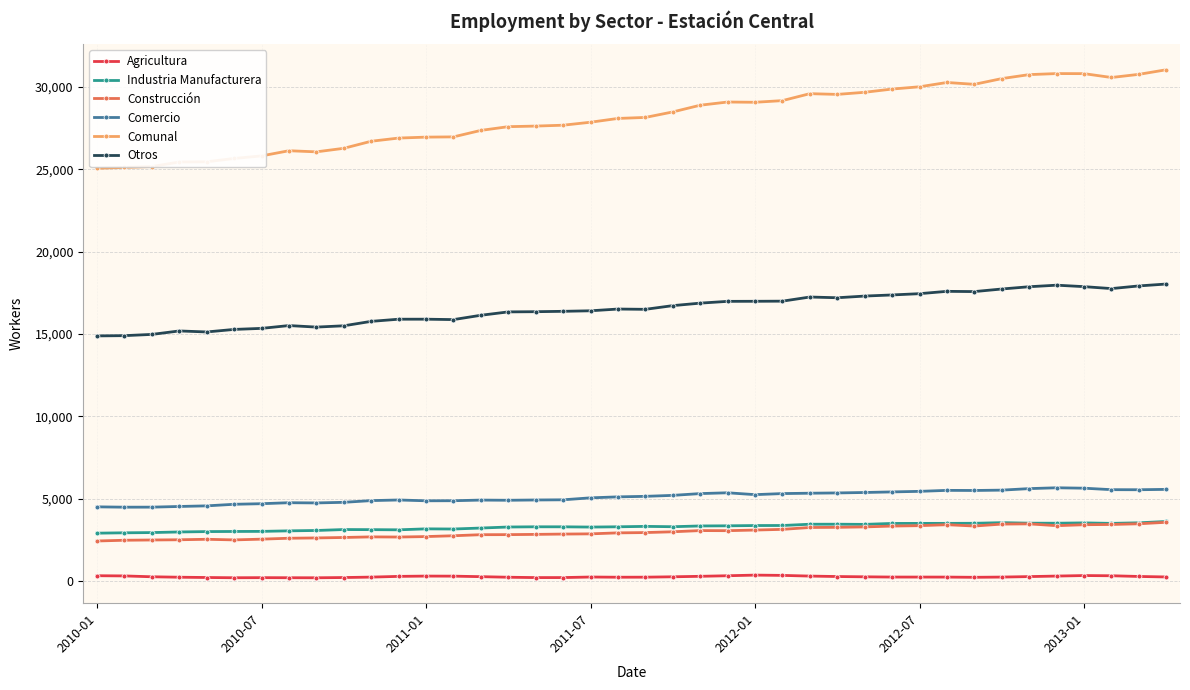

Which series has the largest range (max minus min)?

Comunal